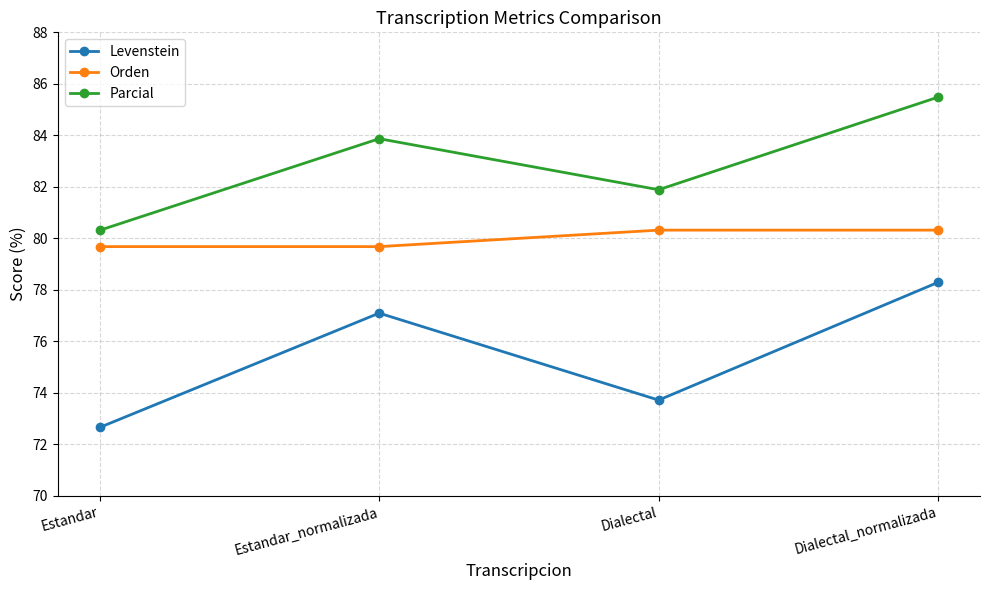

How many Orden values are between 79 and 80?

2